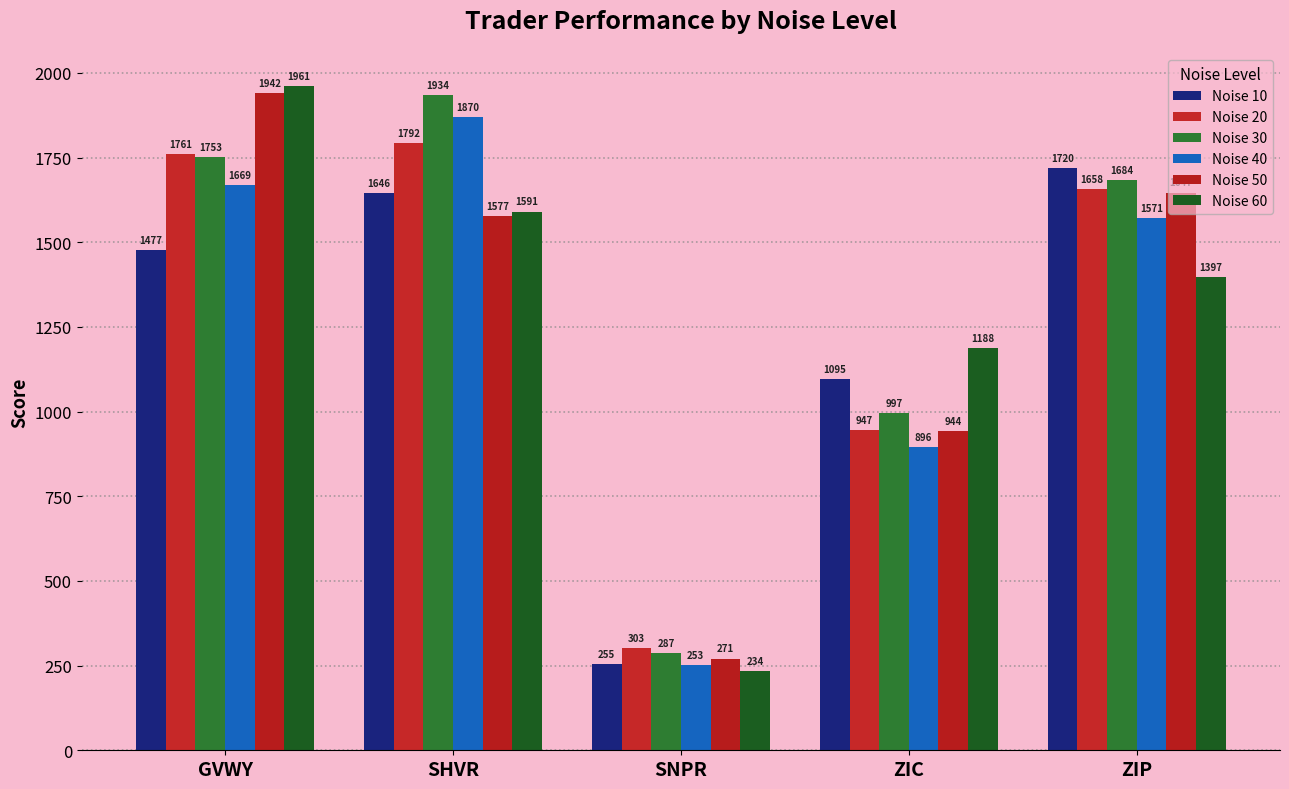

Is it true that Noise 30 equals 1934 at SHVR?

True